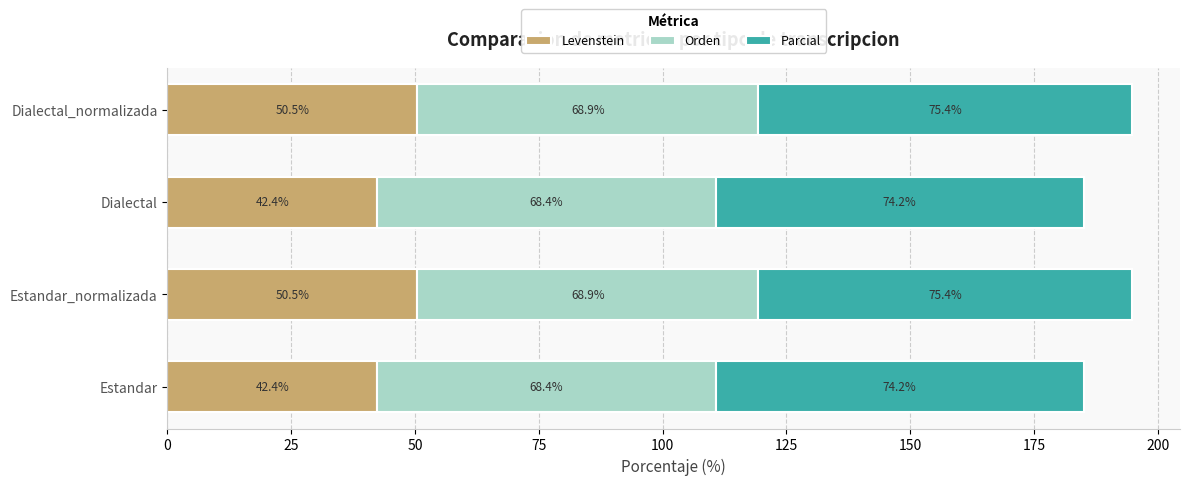

The value of Levenstein at Estandar is 64.5. True or false?

False